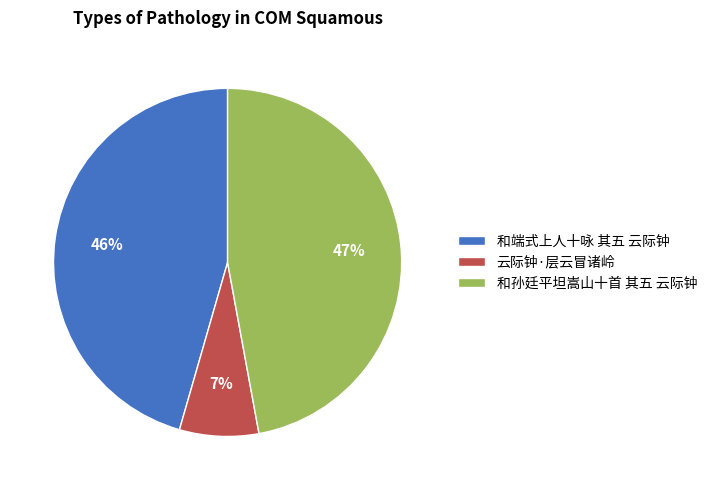

Which has a higher value, 云际钟·层云冒诸岭 or 和端式上人十咏 其五 云际钟?

和端式上人十咏 其五 云际钟